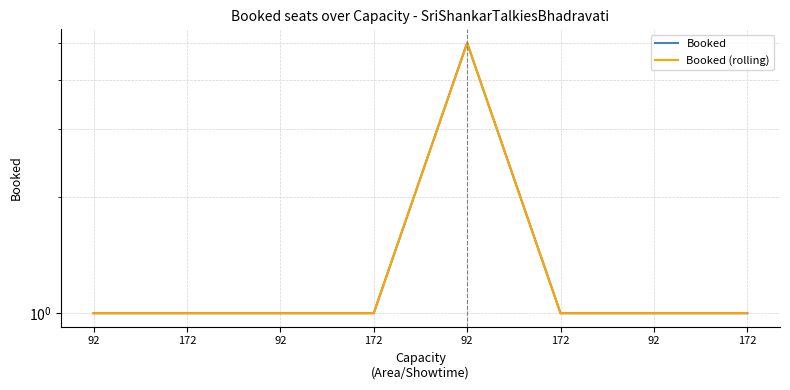

How many Booked (rolling) values are between 1 and 2?

7